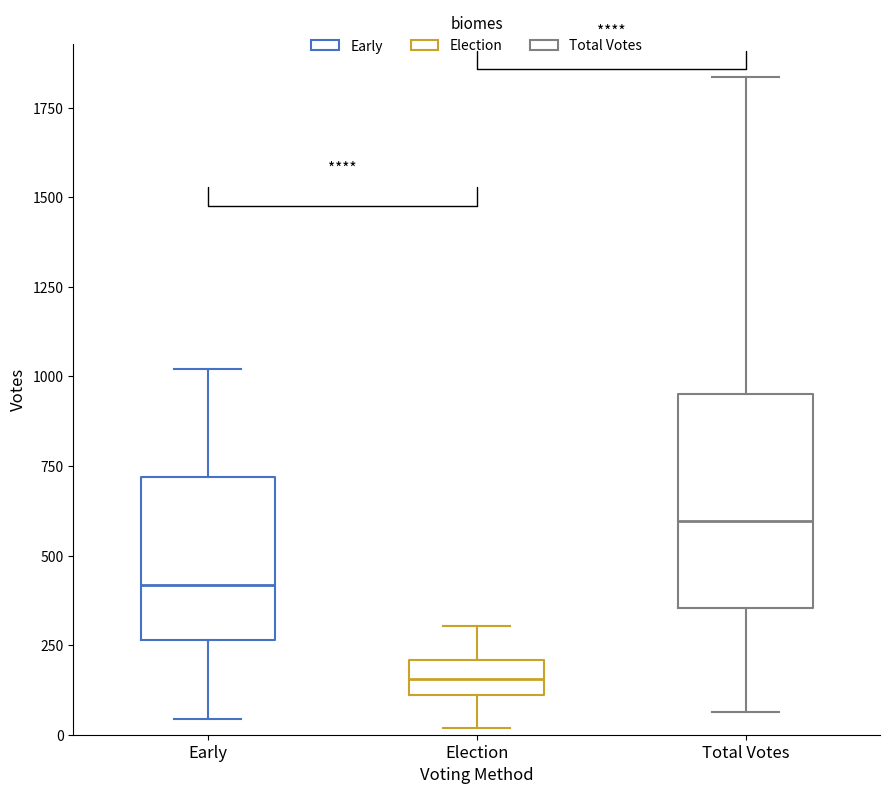

Reading left to right, transcribe this box plot: for each box, give where its median line is, the range the box spans, and where its two whiskers end, as read against the y-axis. The values are not printed on the chart, so give them approximately, as read against the axis.

Early: median 400, box 250 to 700, whiskers 50 to 1000
Election: median 150, box 100 to 200, whiskers 0 to 300
Total Votes: median 600, box 350 to 950, whiskers 50 to 1850